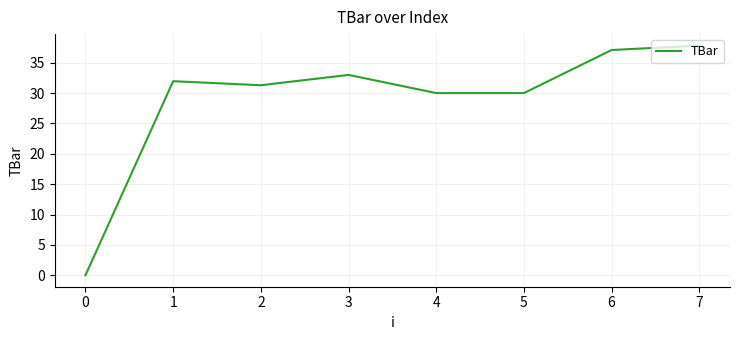

At which category does the data reach its first local valley?

2